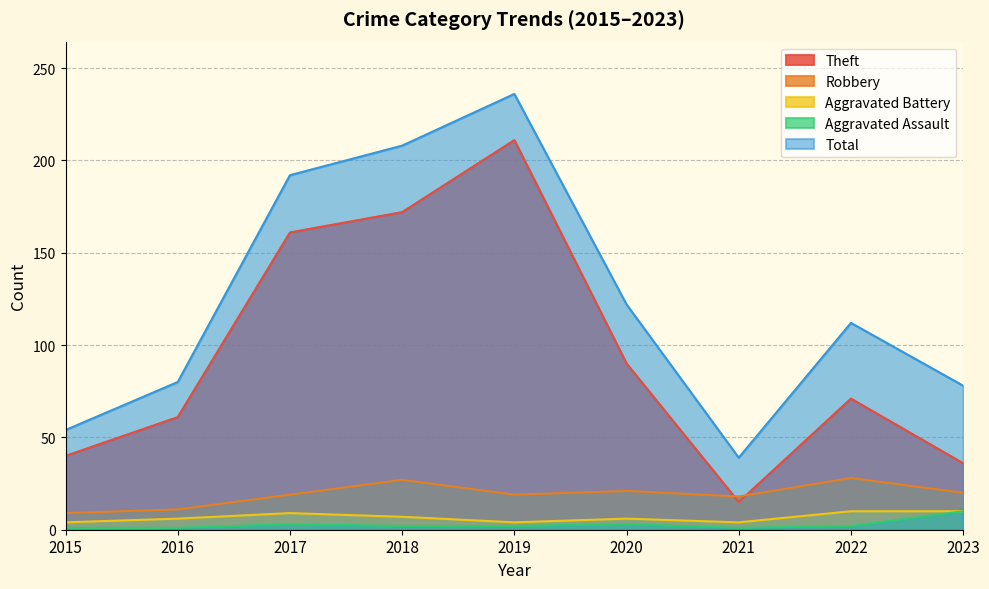

True or false: Robbery has a value of 11 at 2016.

True